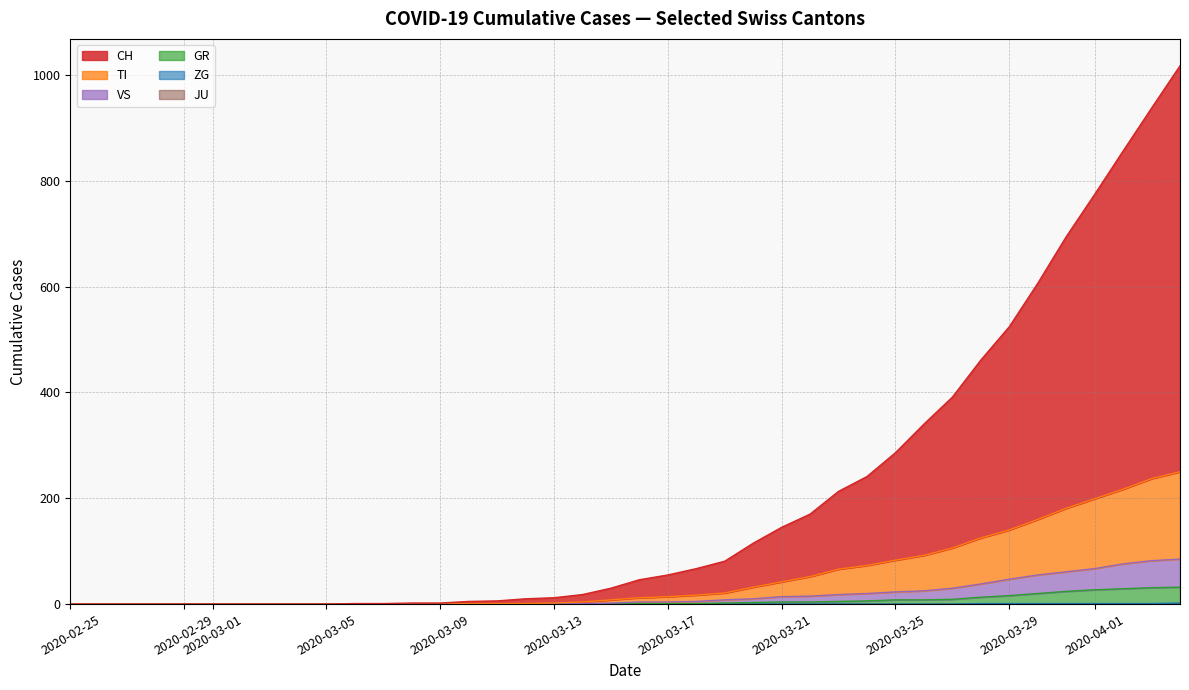

True or false: GR and ZG cross at least once.

False